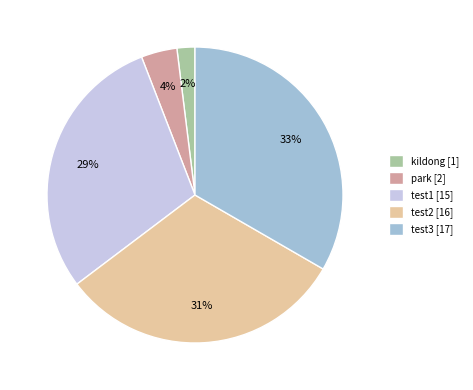

Is there a majority slice in this chart?

No